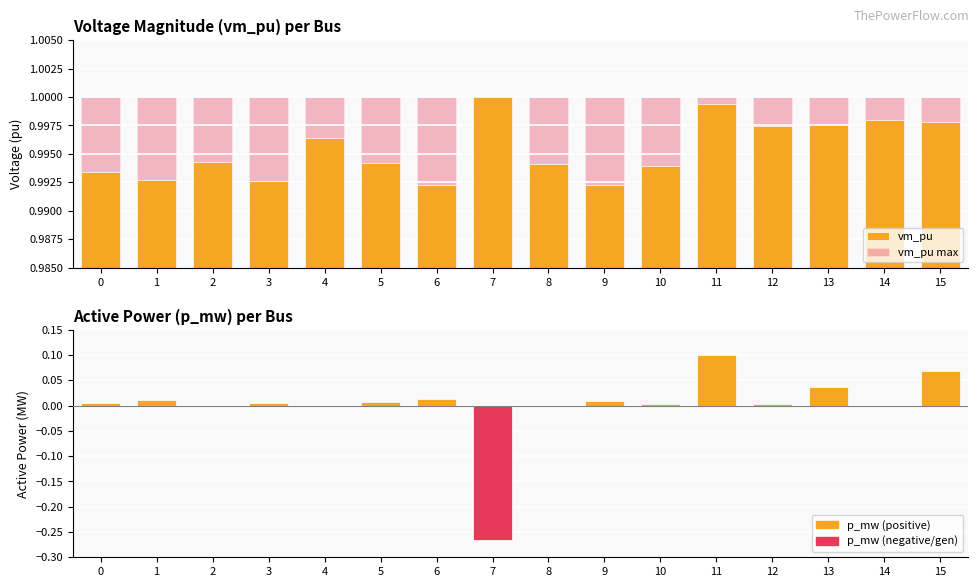

Are the bars grouped side by side (vs. stacked)?

Yes